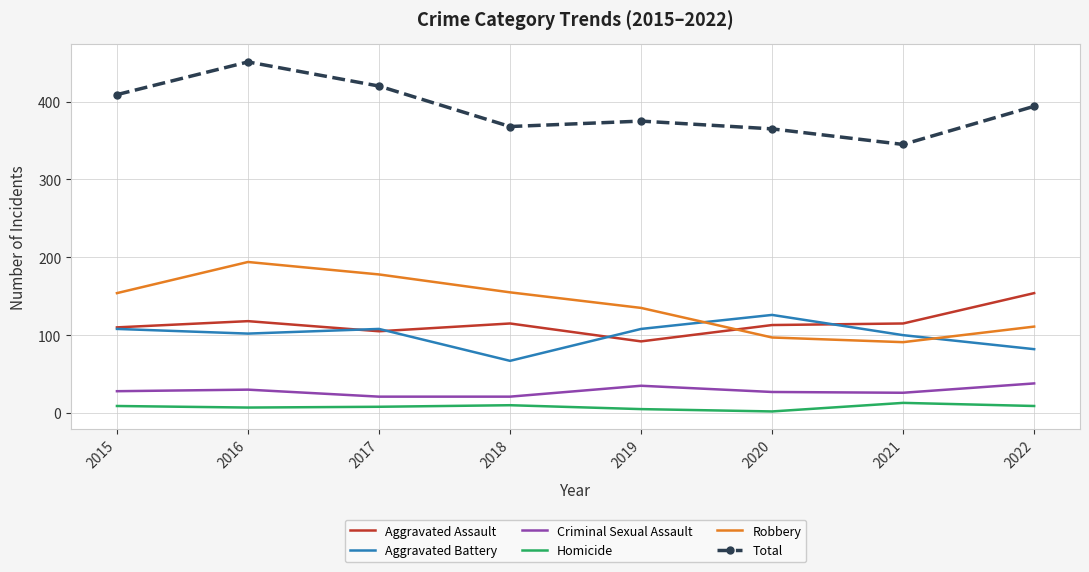

At how many categories does at least one series exceed 46?

8